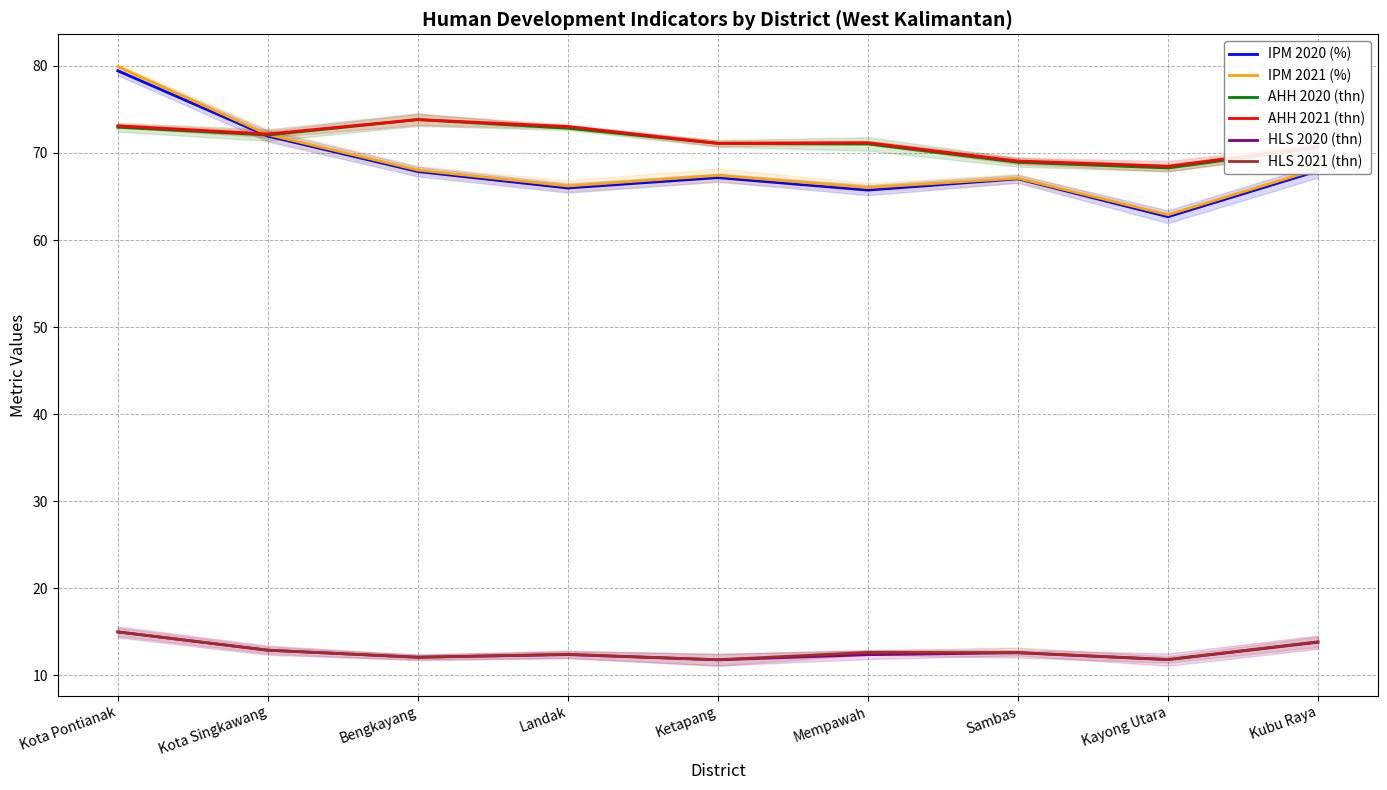

Between Mempawah and Kubu Raya, which series saw the biggest shift?

IPM 2020 (%)